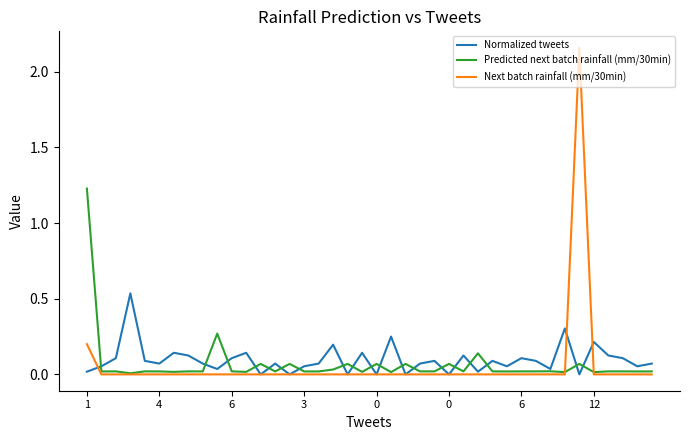

Which series has the largest range (max minus min)?

Next batch rainfall (mm/30min)